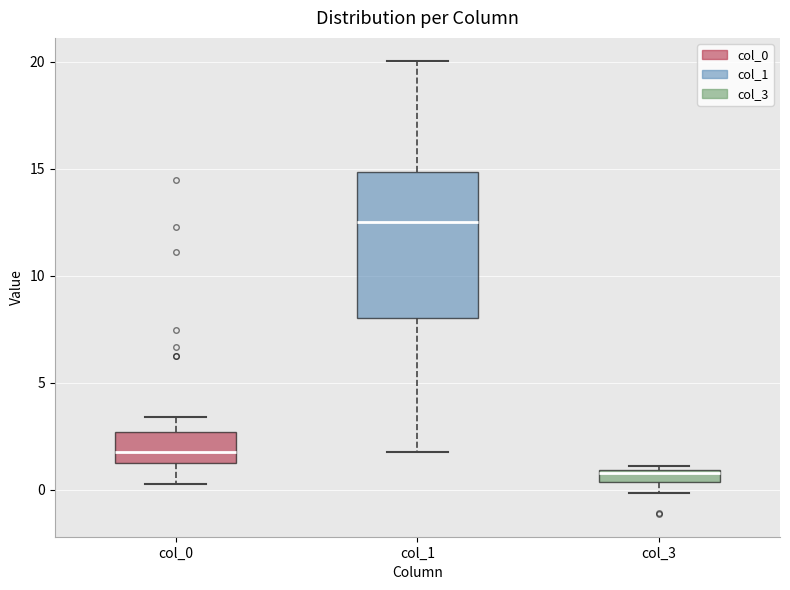

Which box's median line is the highest?

col_1